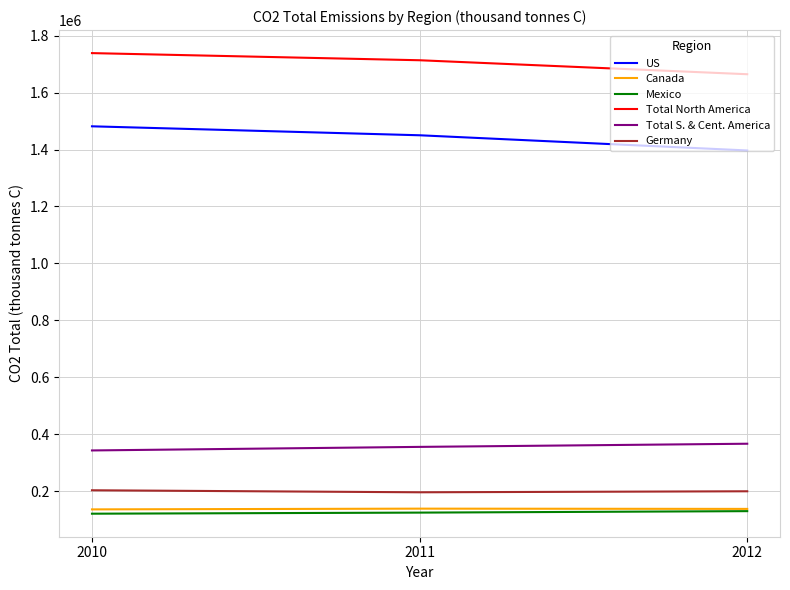

Which series has the largest total across all categories?

Total North America